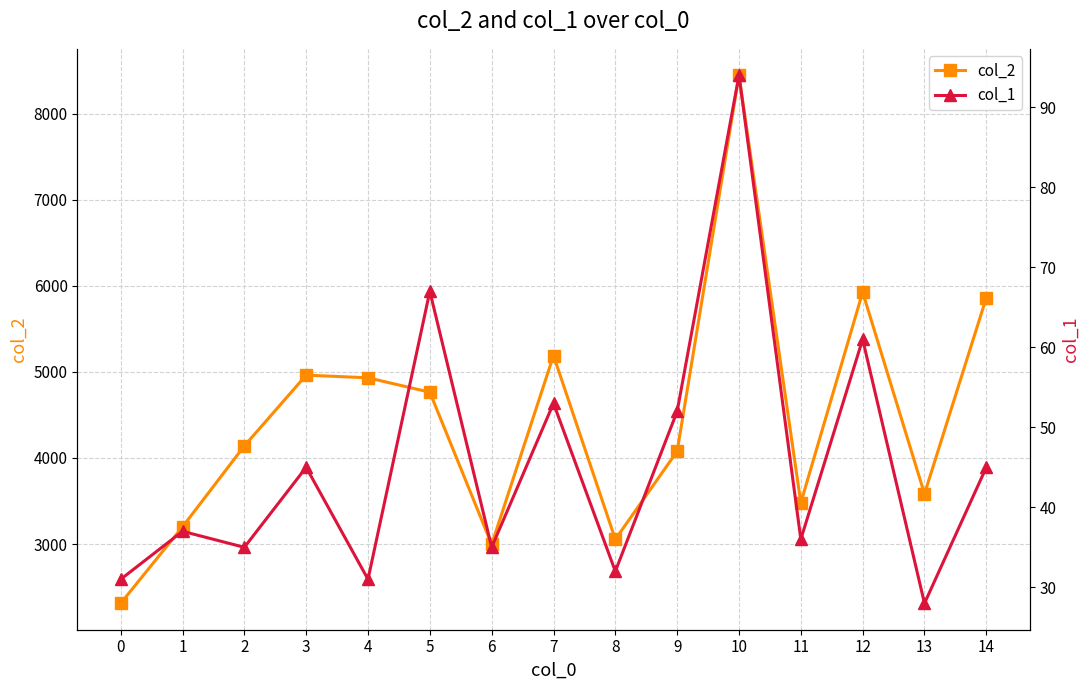

Where is the first local minimum for col_2?

6